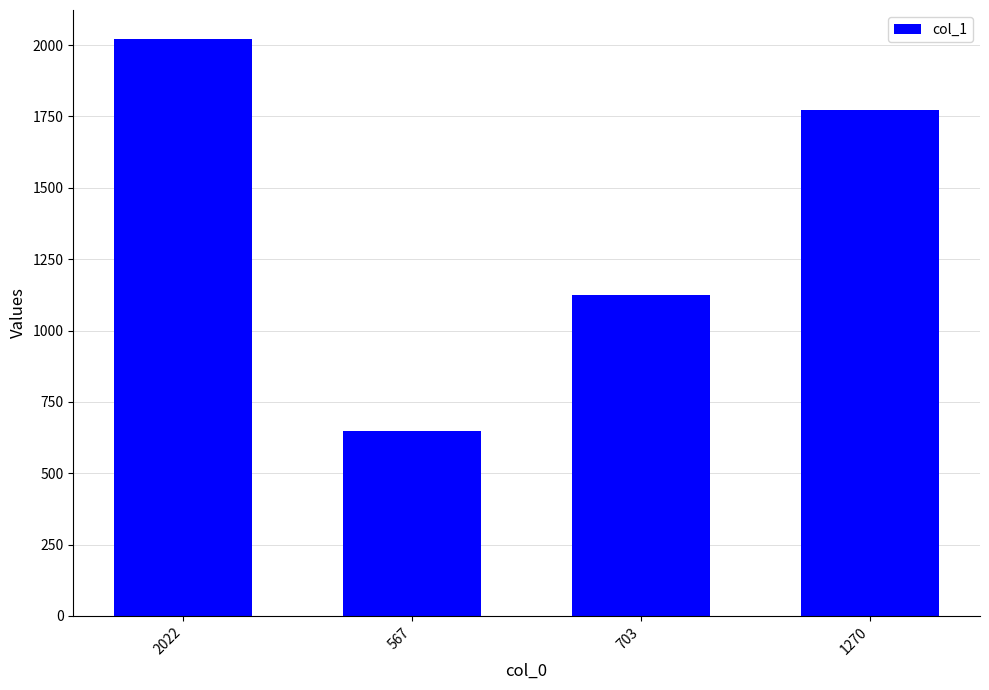

Rank the categories by value from highest to lowest.

2022, 1270, 703, 567